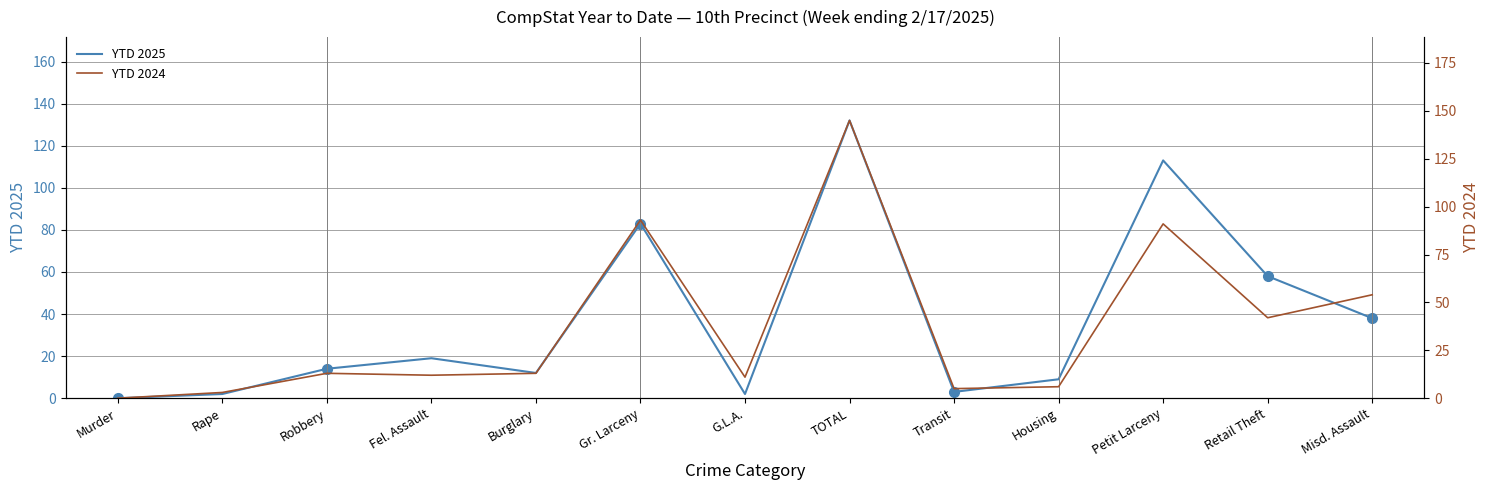

True or false: YTD 2025 and YTD 2024 intersect in this chart.

True